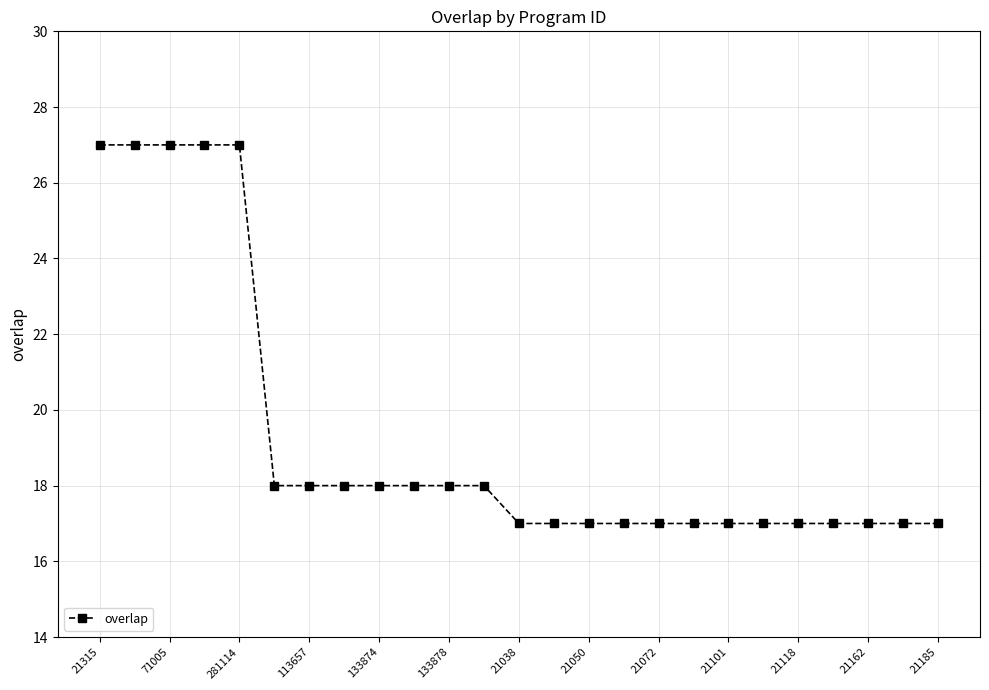

What is the greatest value displayed?

27